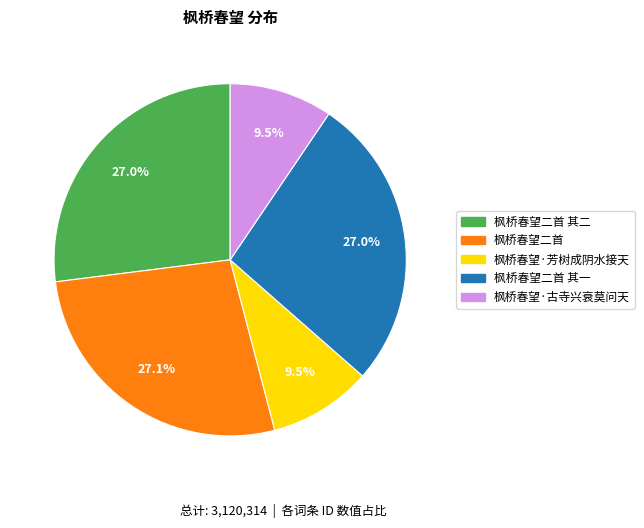

Combined, do 枫桥春望二首 and 枫桥春望二首 其二 account for over 50%?

Yes